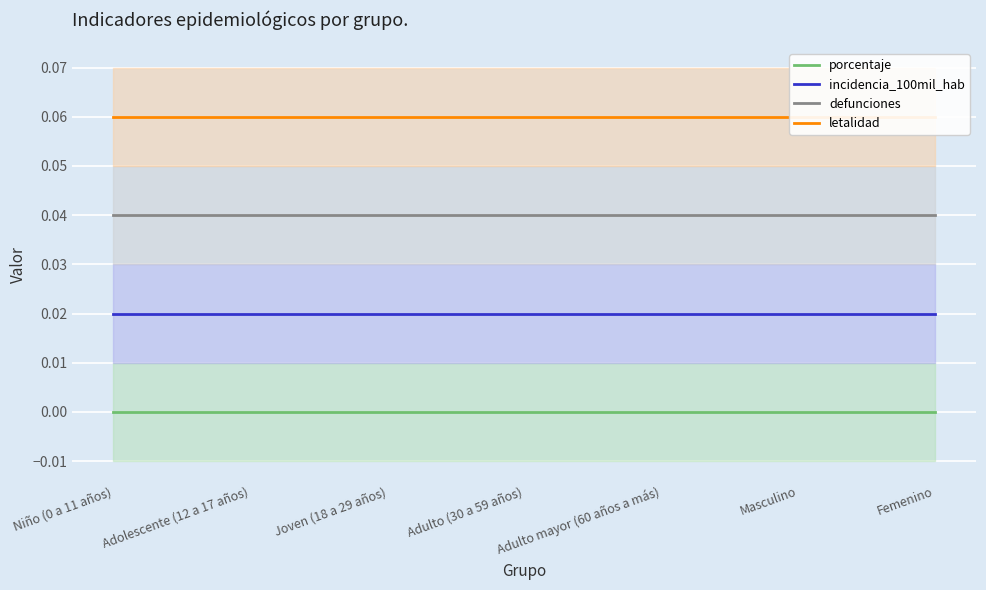

What is the label of the 4th point from the right?

Adulto (30 a 59 años)